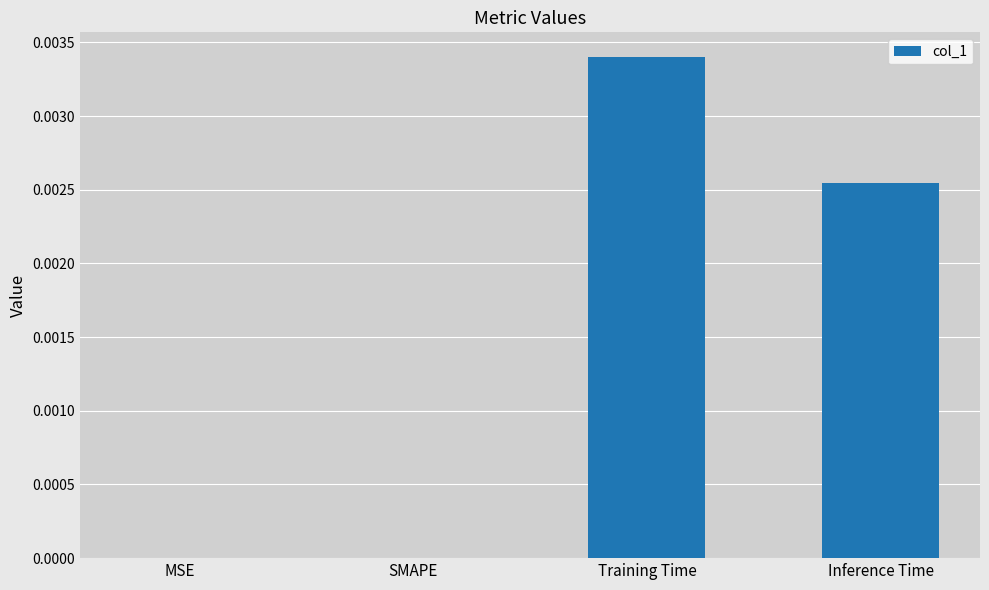

Is it true that the value at SMAPE is 0.0?

True